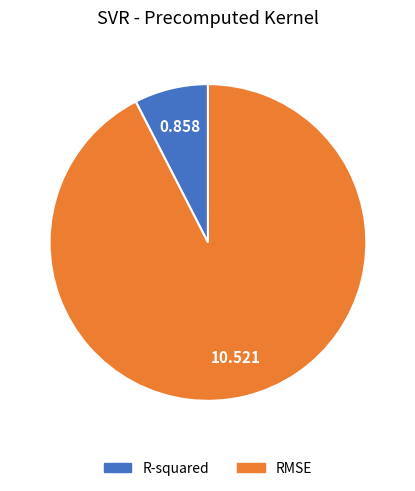

Which has a higher value, R-squared or RMSE?

RMSE